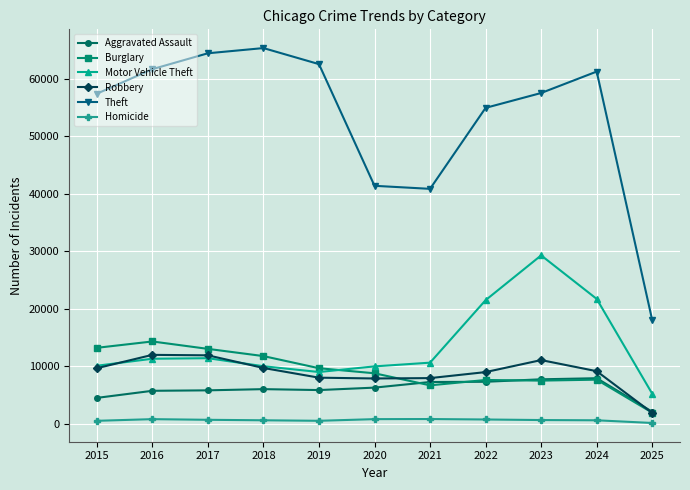

True or false: Theft has more than 1 points higher than both neighbors.

True